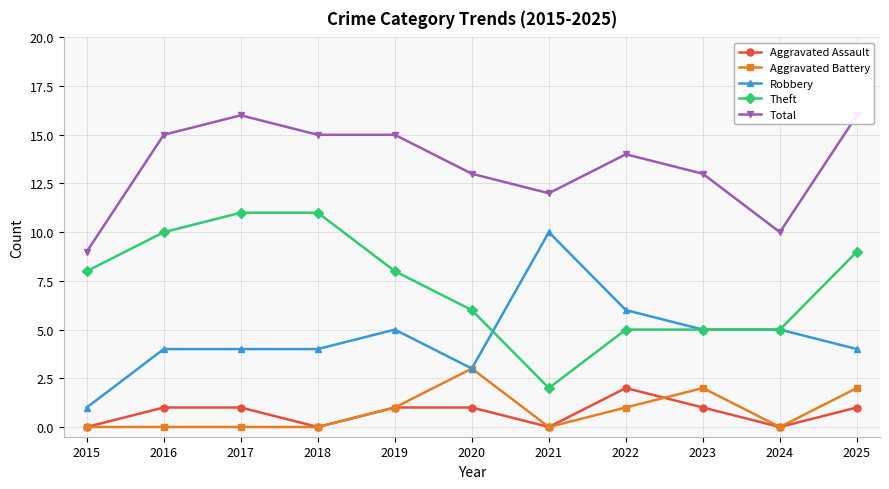

What are all the series names shown in the legend?

Aggravated Assault, Aggravated Battery, Robbery, Theft, Total